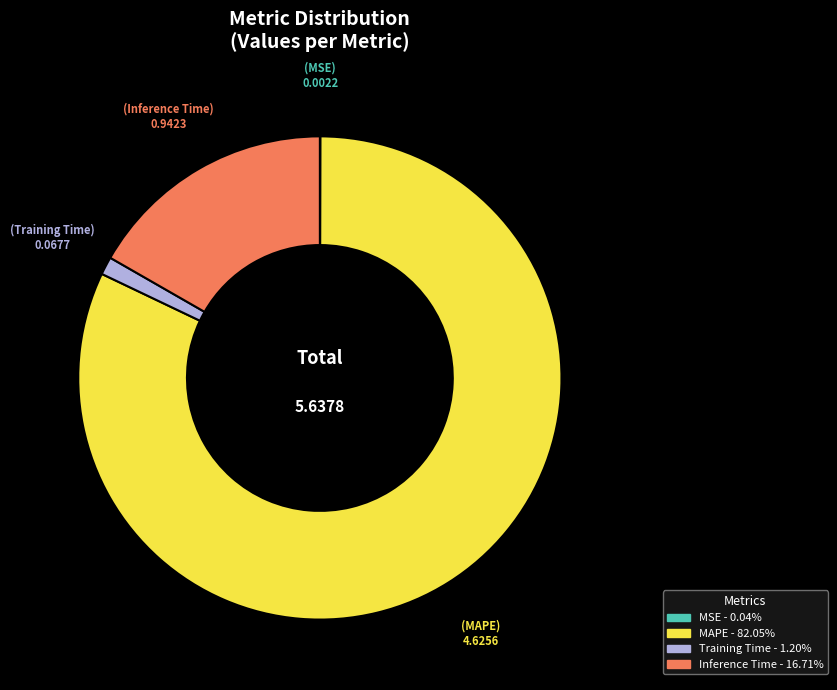

Combined, do Inference Time and MAPE account for over 50%?

Yes